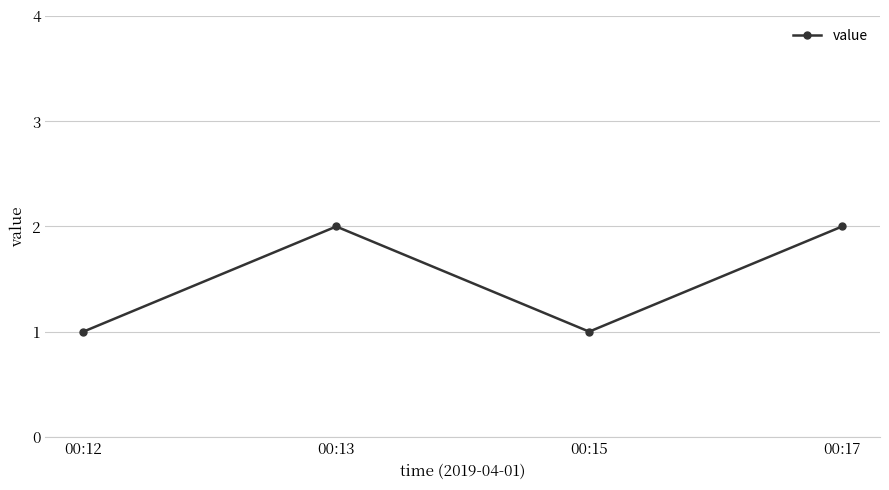

How many series are shown in this chart?

1